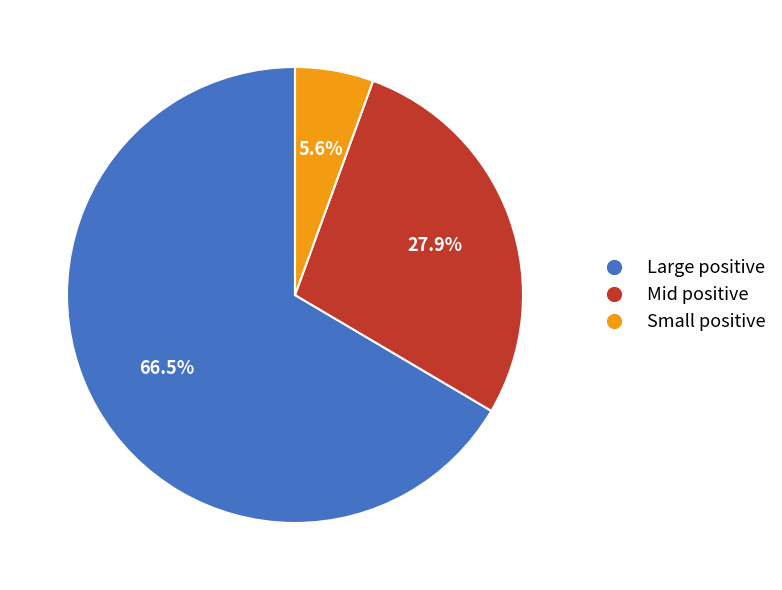

What is the smallest slice in the pie chart?

Small positive